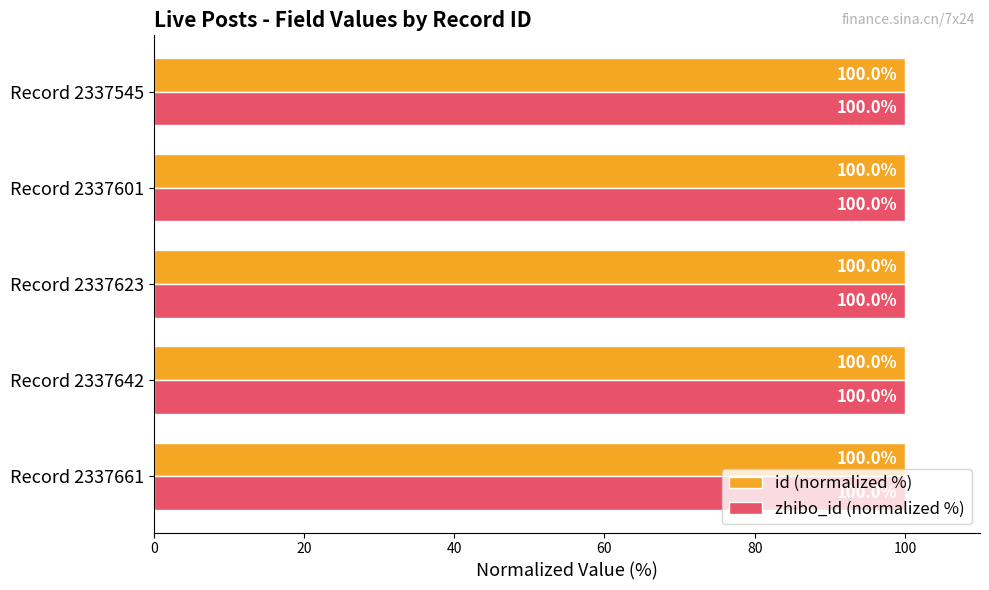

True or false: id (normalized %) has a value of 100.0 at Record 2337601.

True